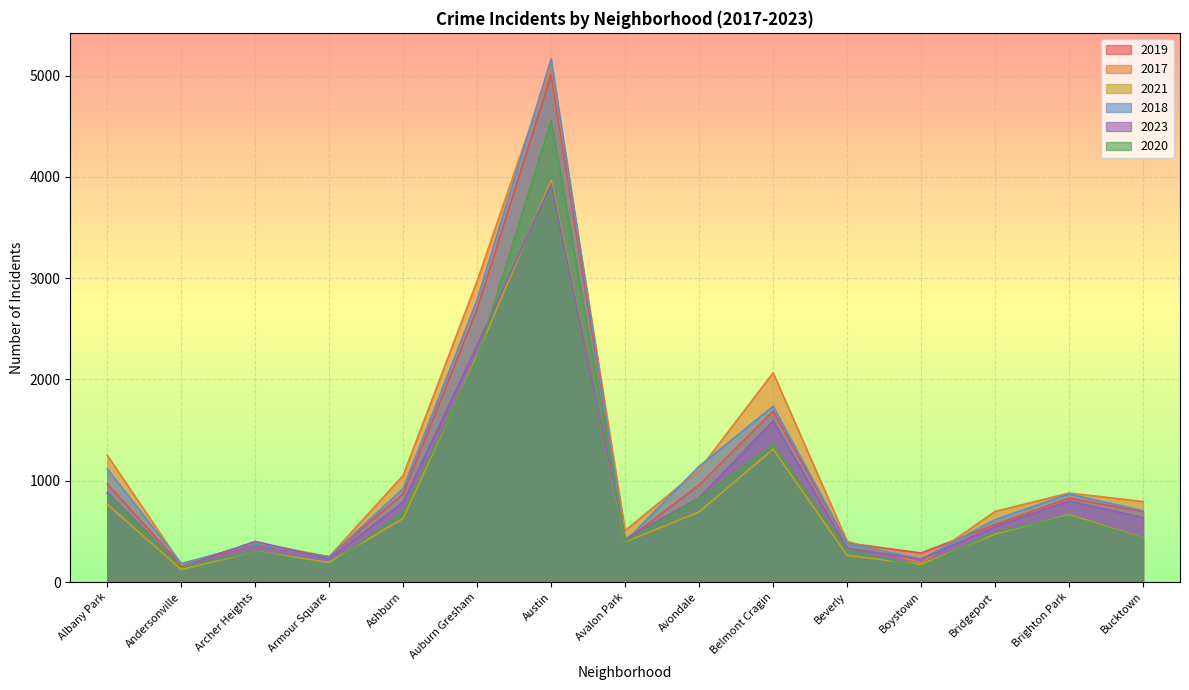

How many lines are shown in the chart?

6